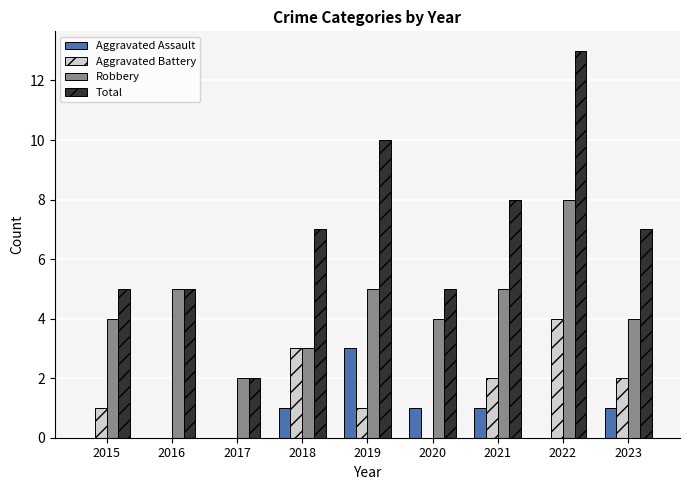

What is the maximum value shown in the chart?

13